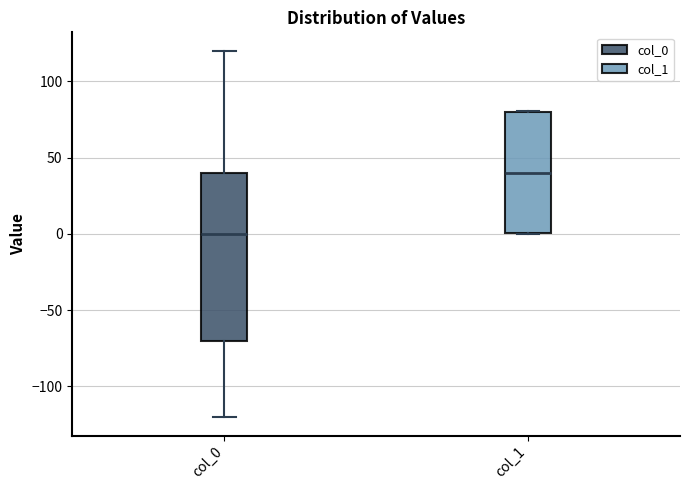

Which box has the highest median line?

col_1